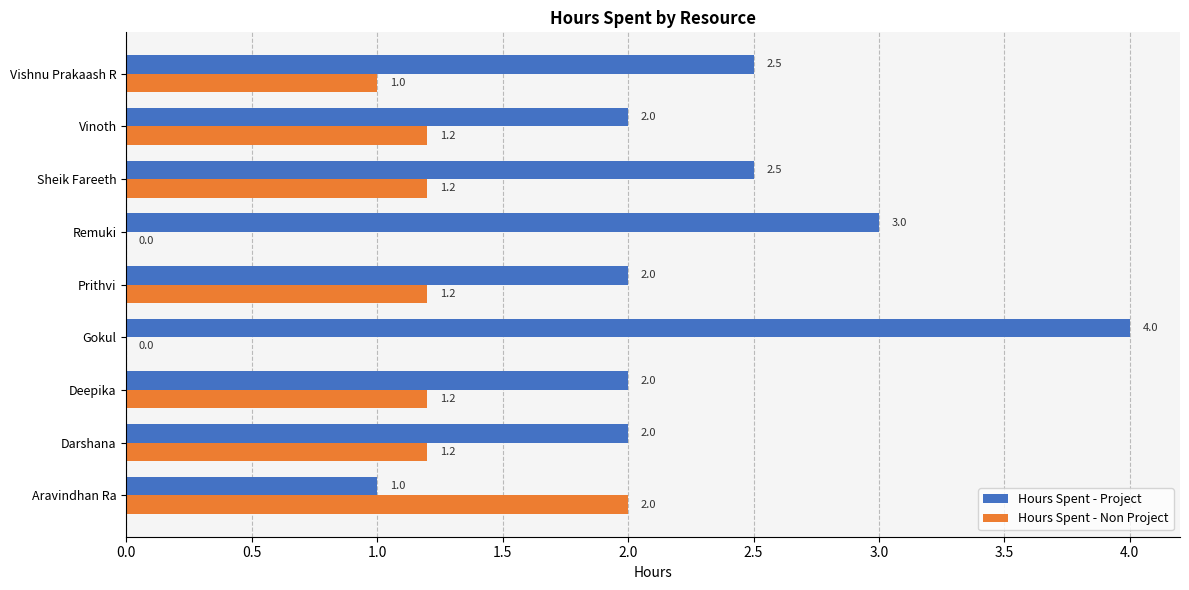

At which category is the sum across all series the highest?

Gokul